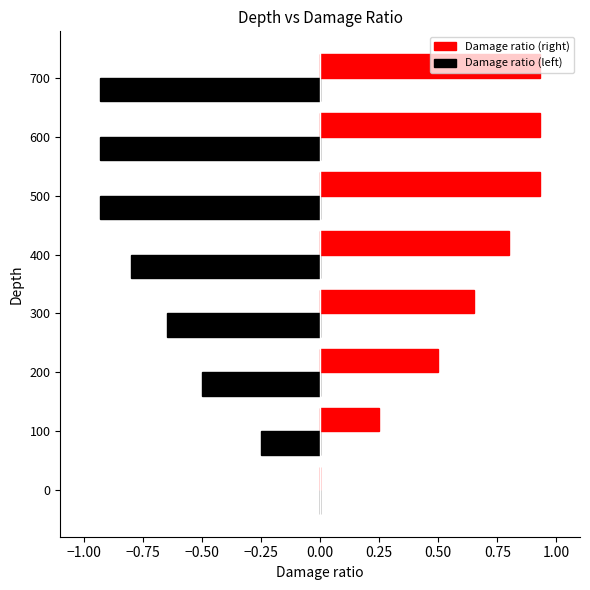

Rank the categories by value from highest to lowest.

500, 600, 700, 400, 300, 200, 100, 0